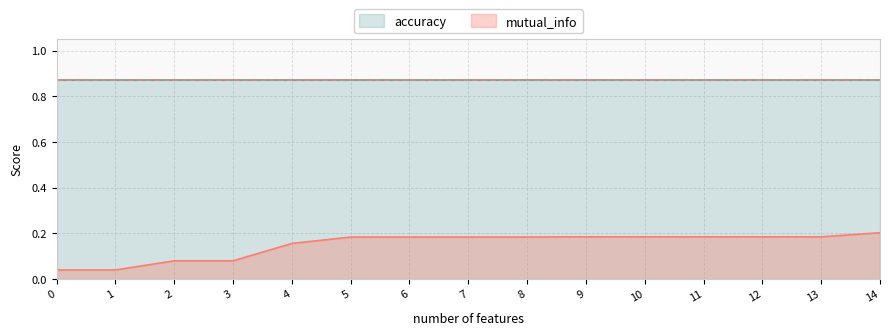

List the labels in order of value, largest first.

14, 9, 10, 11, 12, 13, 5, 6, 7, 8, 4, 2, 3, 0, 1